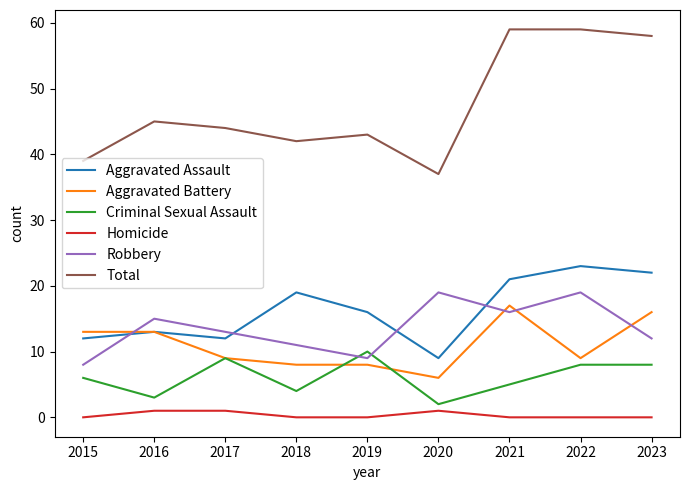

Is this an area chart (filled region under the line)?

No